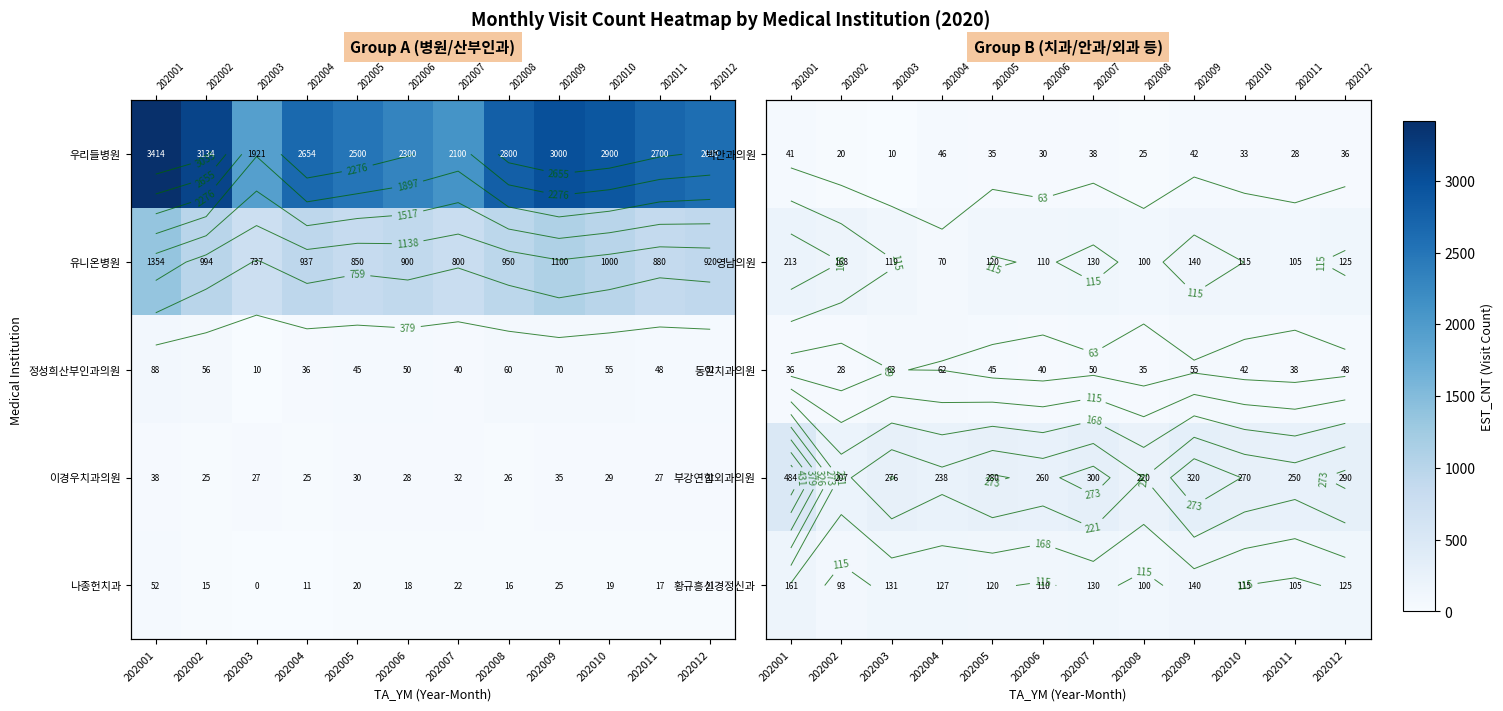

How many values in the 박안과의원 series are below 35?

6